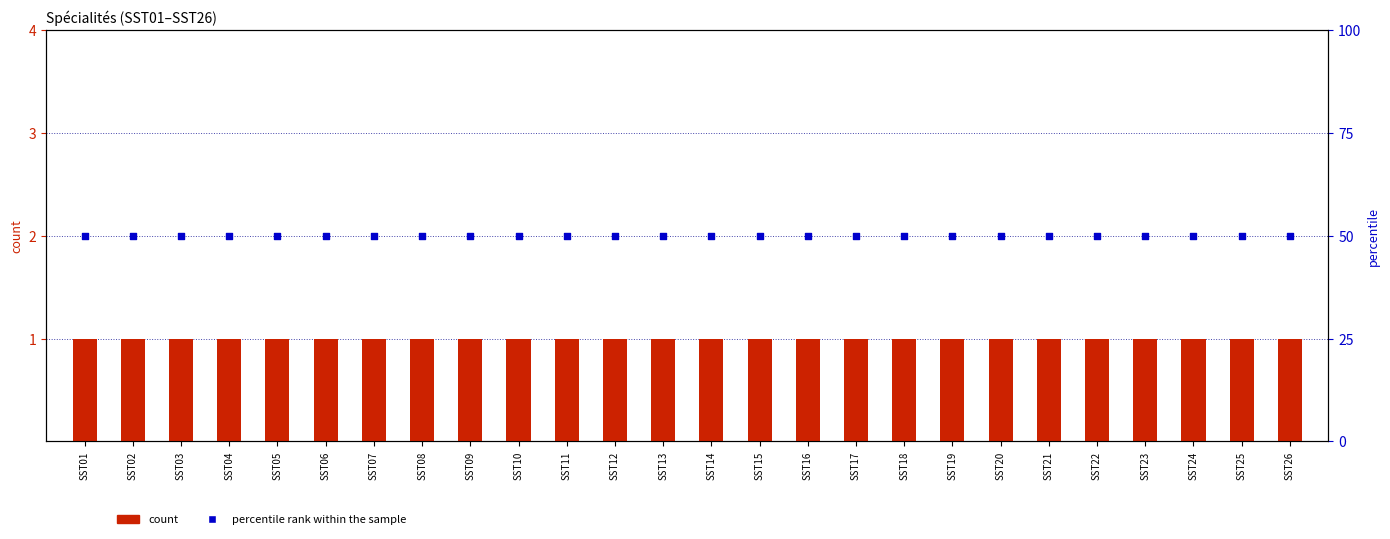

Which series has the largest total across all categories?

percentile rank within the sample